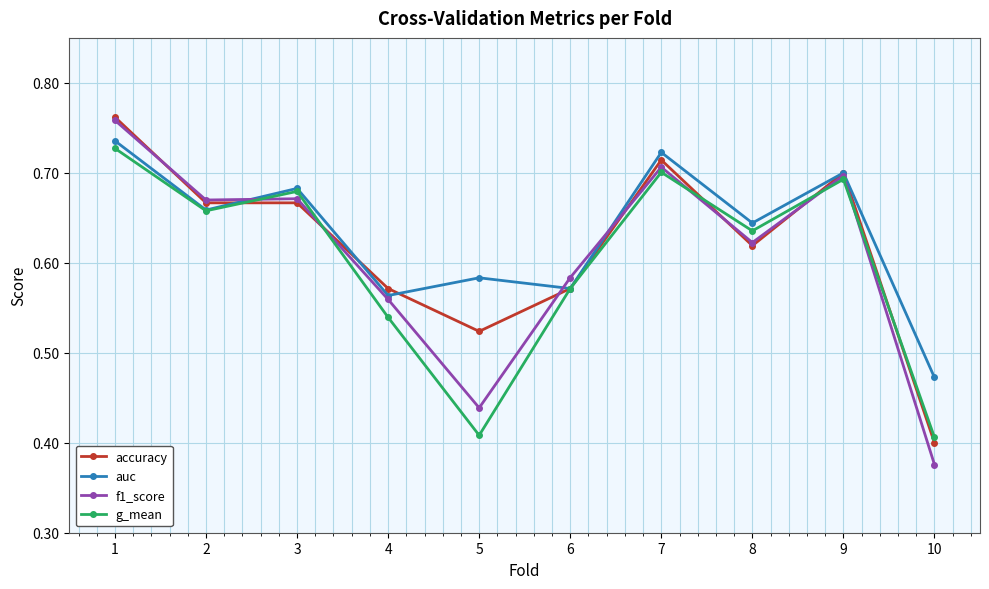

Between 3 and 8, which series saw the biggest shift?

f1_score